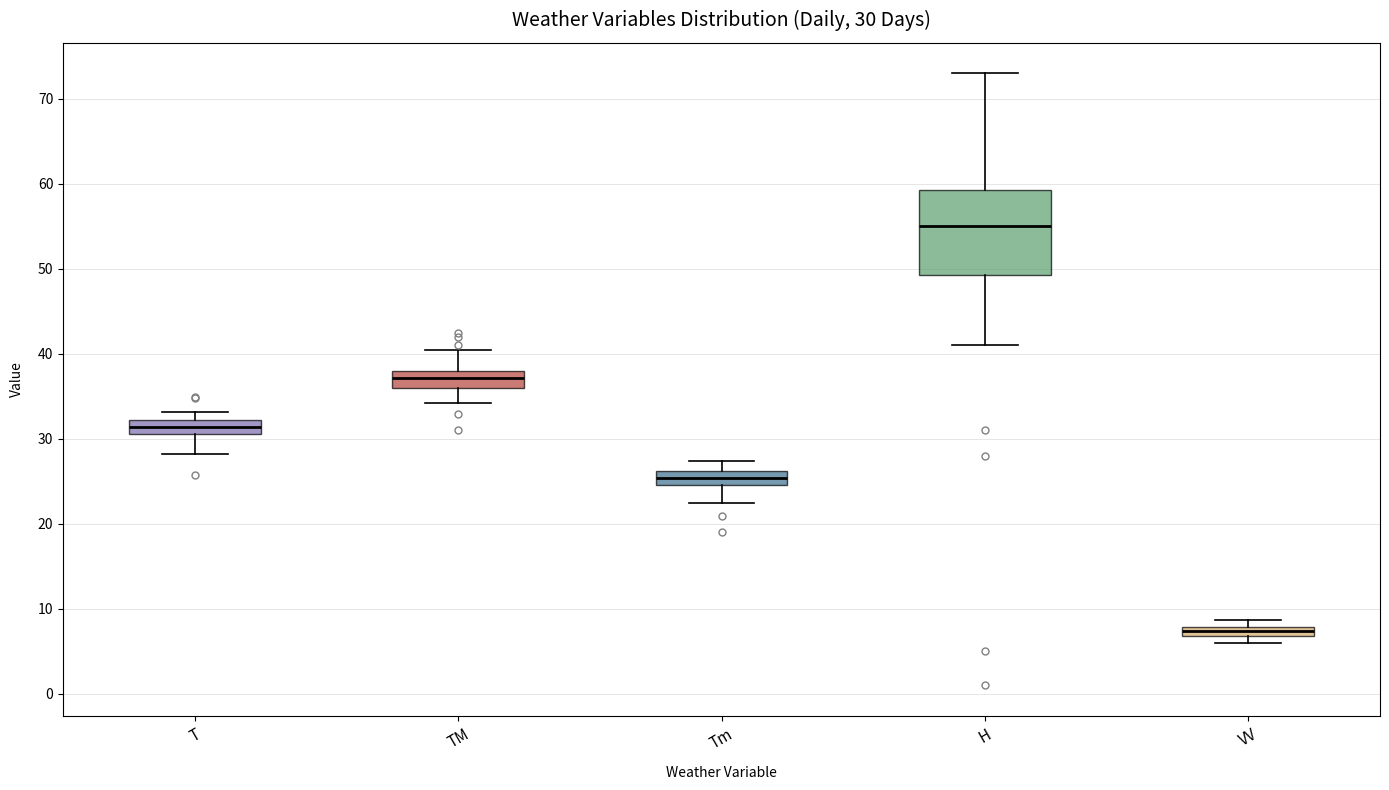

Which box is the tallest, from its lower edge to its upper edge?

H